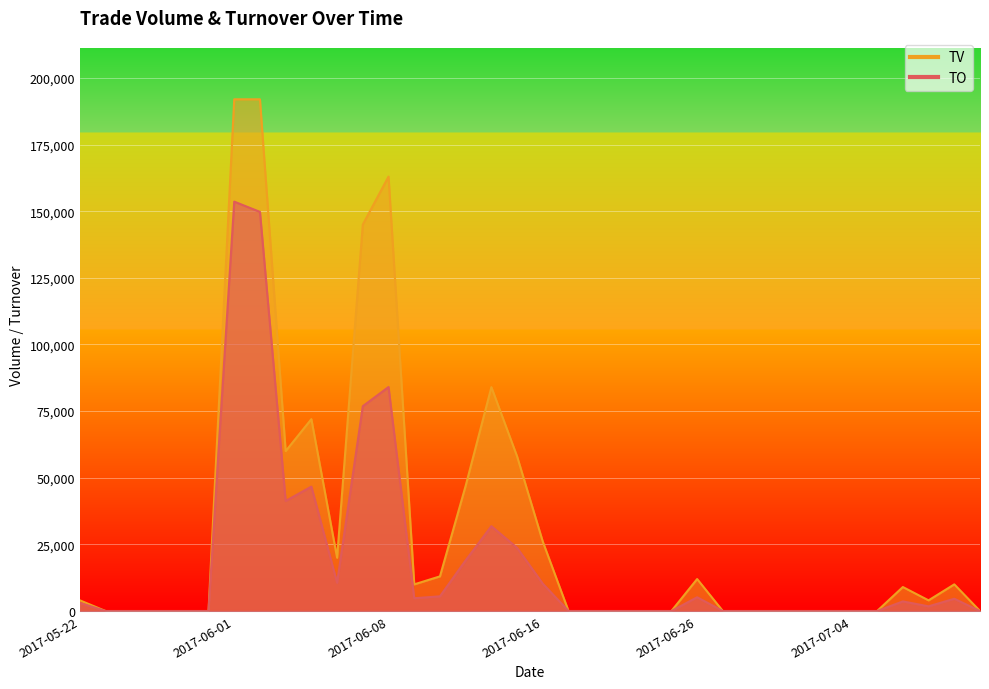

Which series has the largest range (max minus min)?

TV